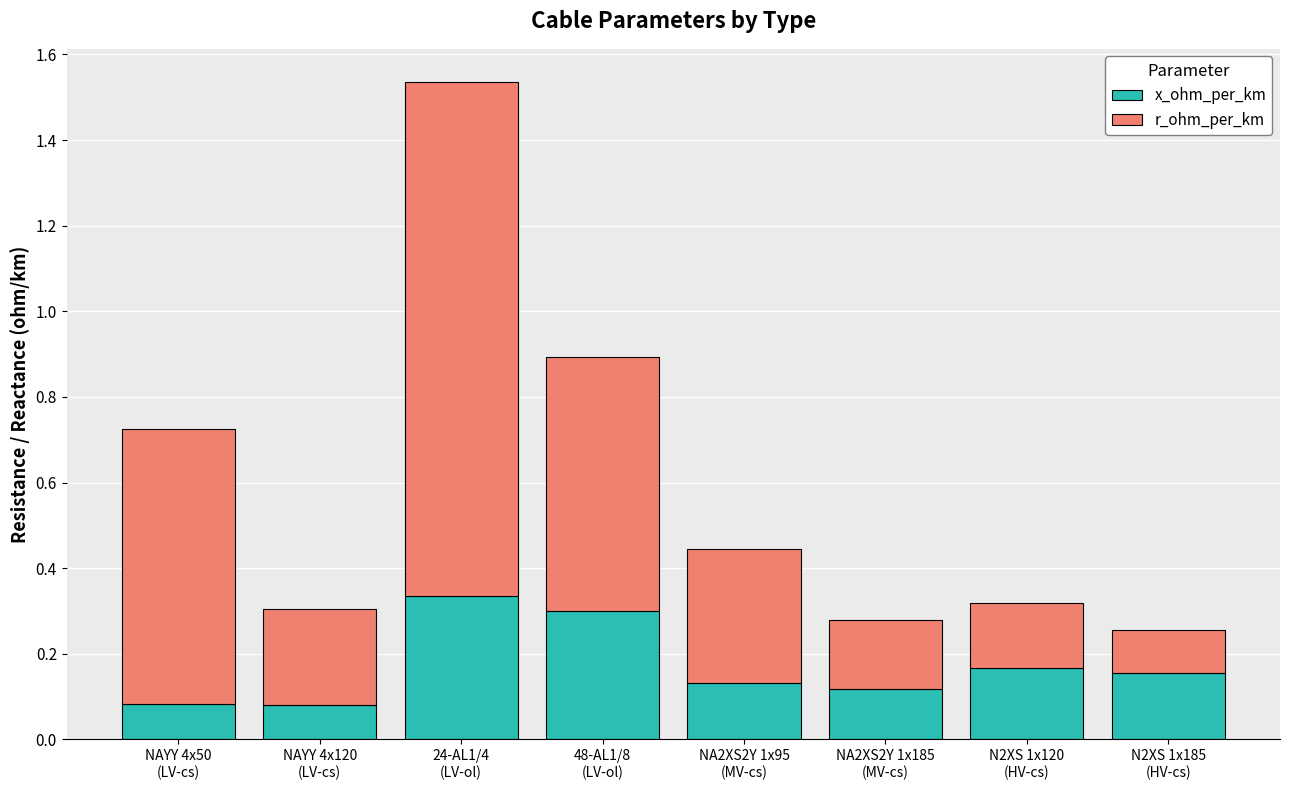

The value of x_ohm_per_km at 48-AL1/8
(LV-ol) is 0.1. True or false?

False